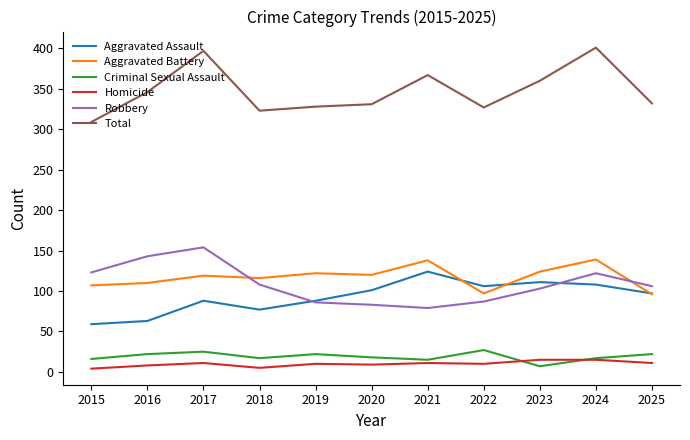

How many distinct data groups are displayed?

6